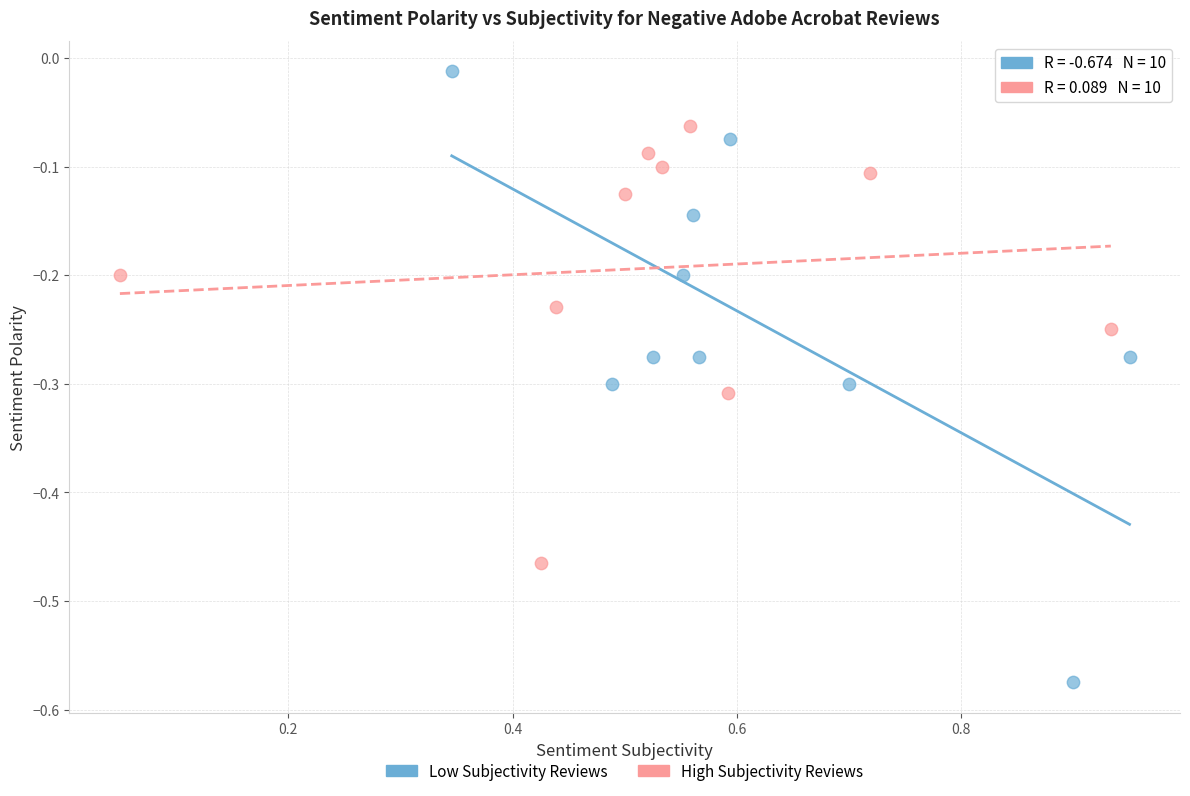

What are all the series names shown in the legend?

Low Subjectivity Reviews, High Subjectivity Reviews